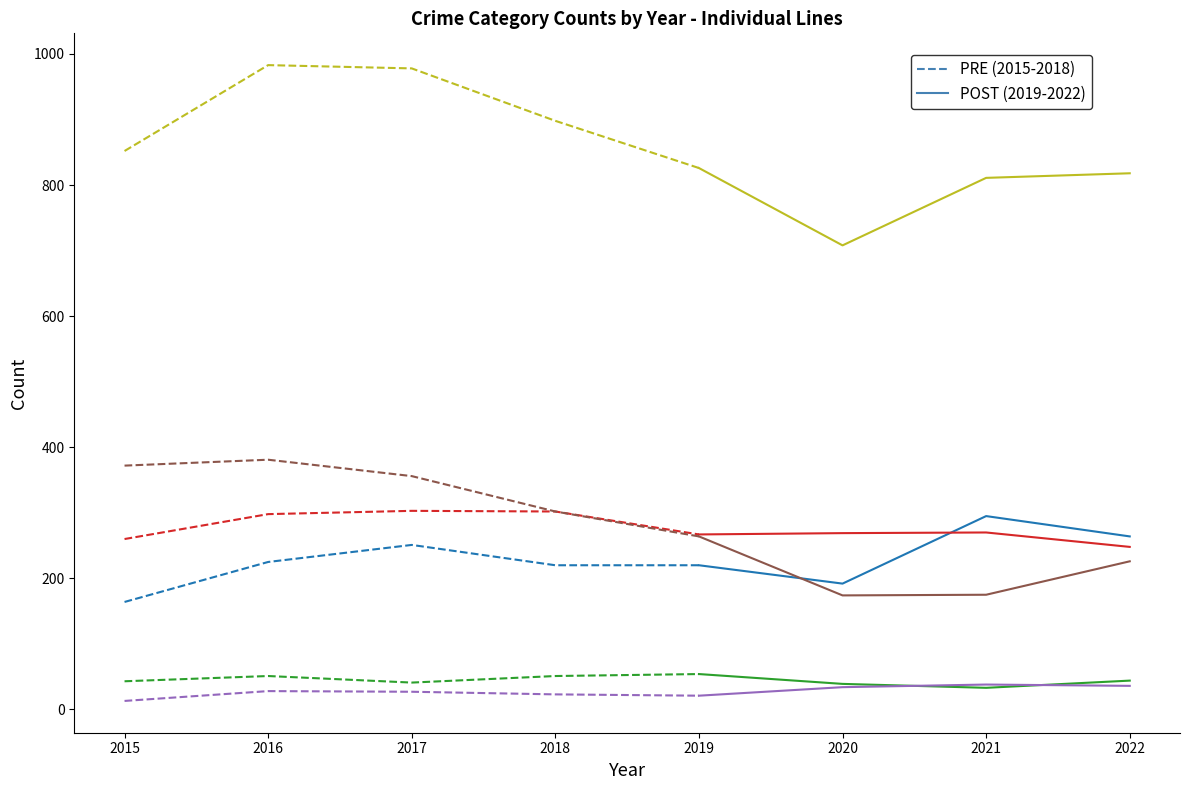

At how many categories does at least one series exceed 206?

4